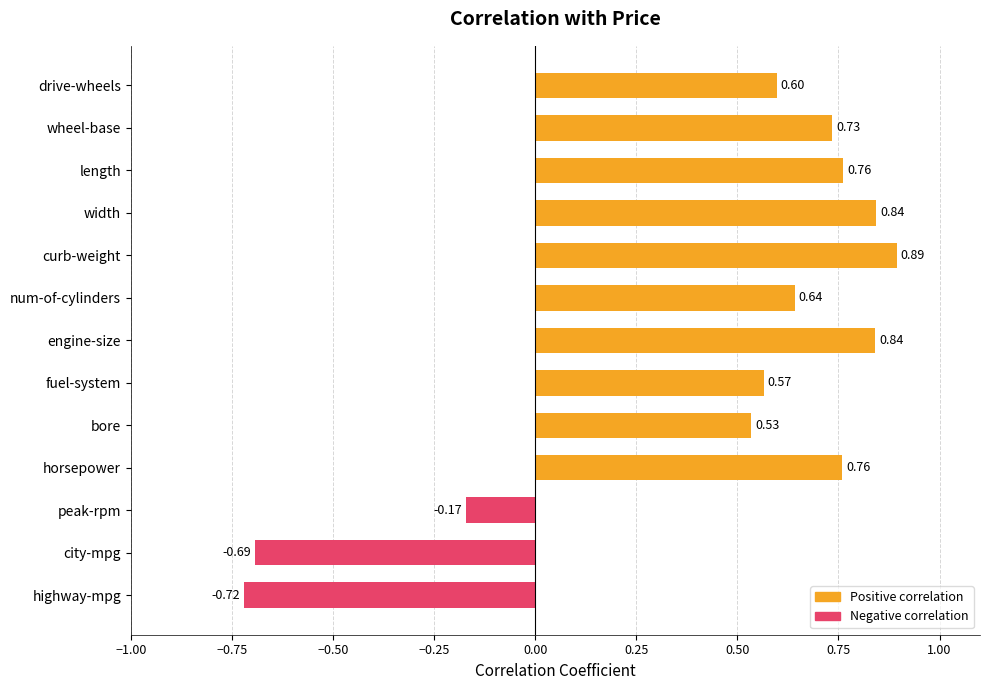

Where is the data nearest to the value 0?

peak-rpm